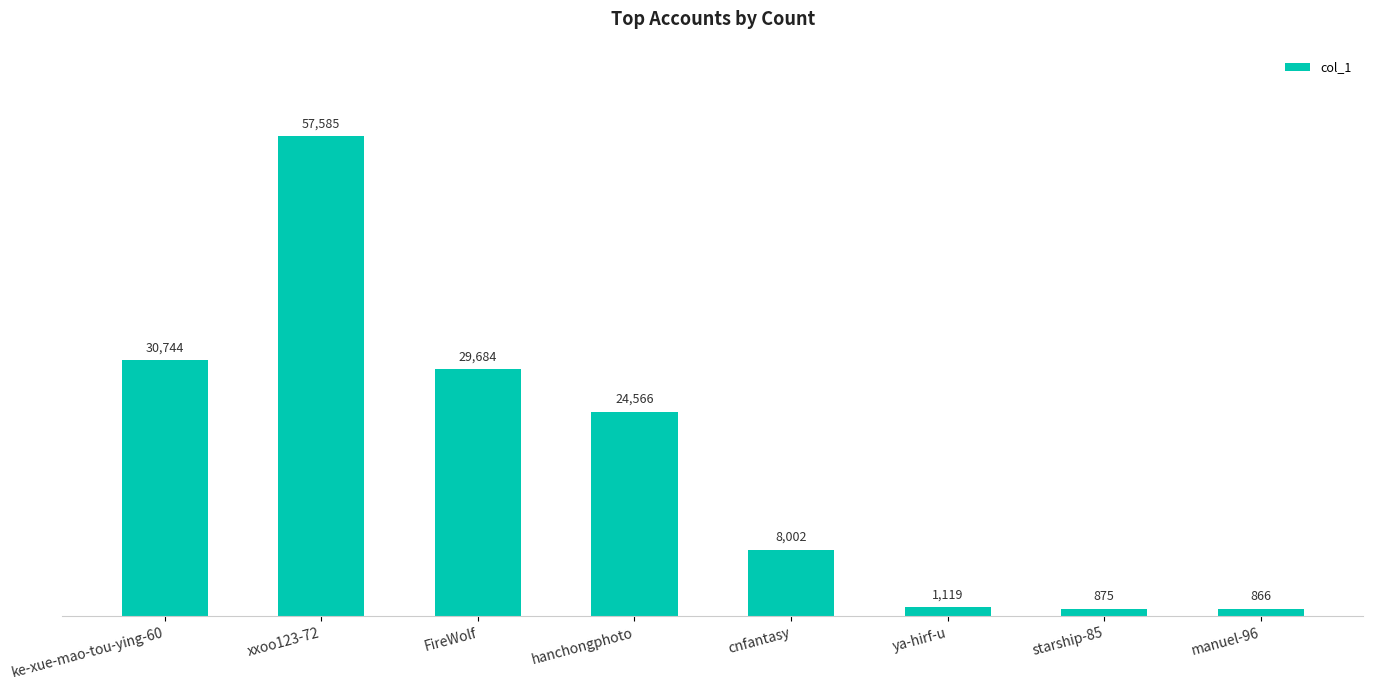

What is the value of the 1st bar from the left?

30744